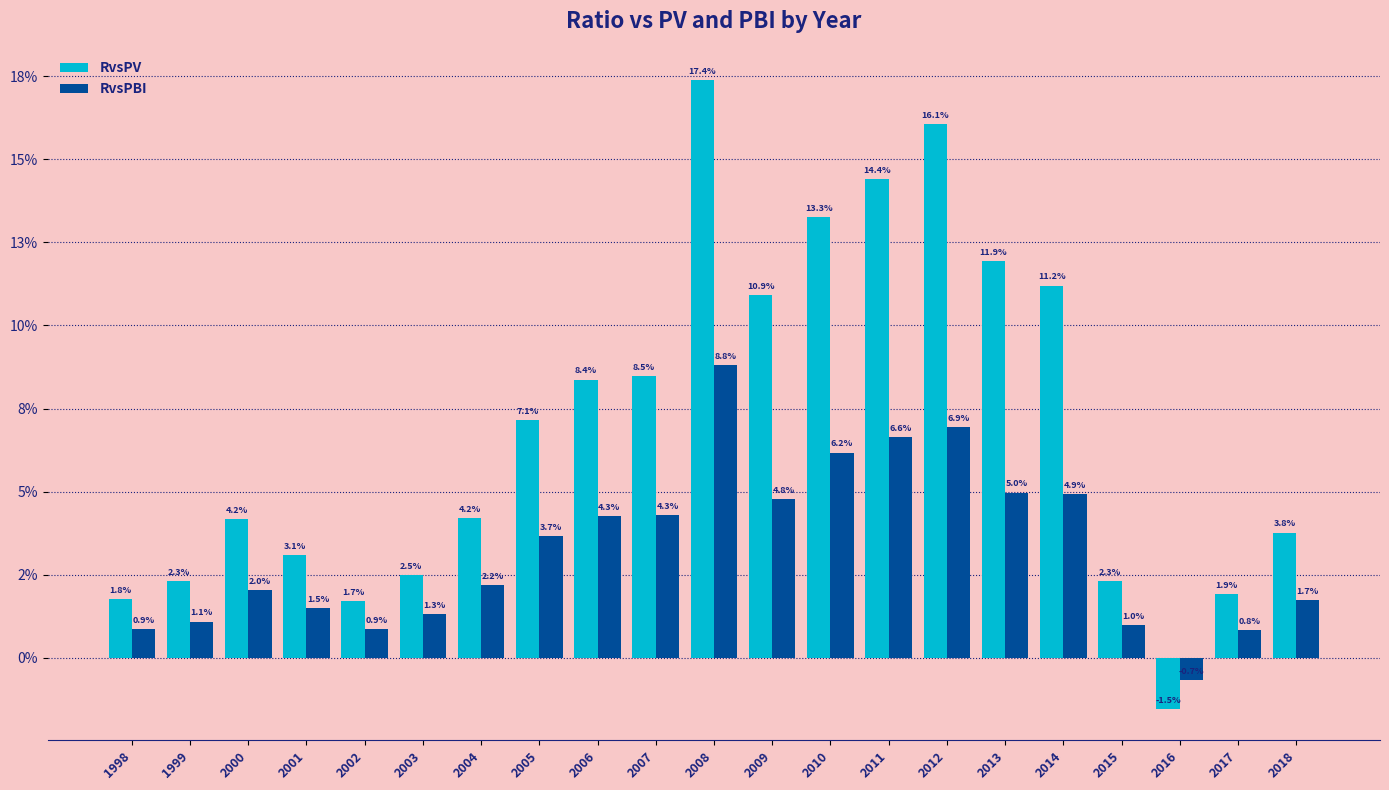

Are the bars horizontal?

No